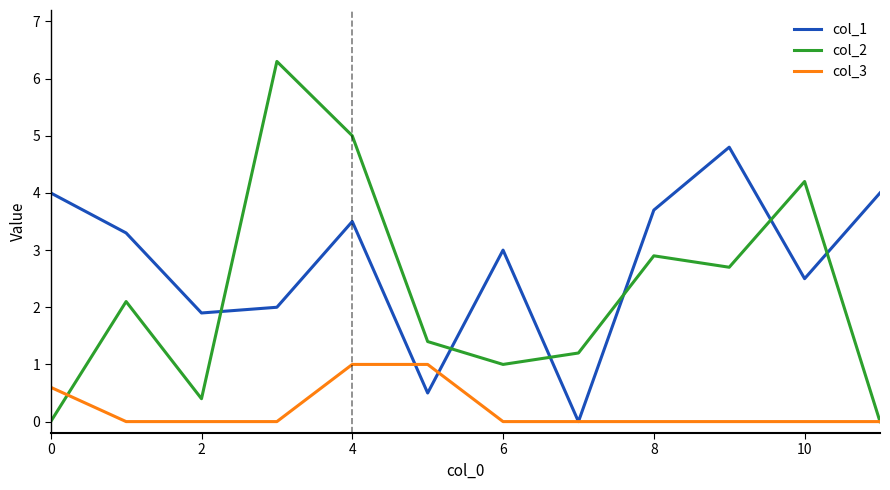

Does the chart display data point markers on the line(s)?

No